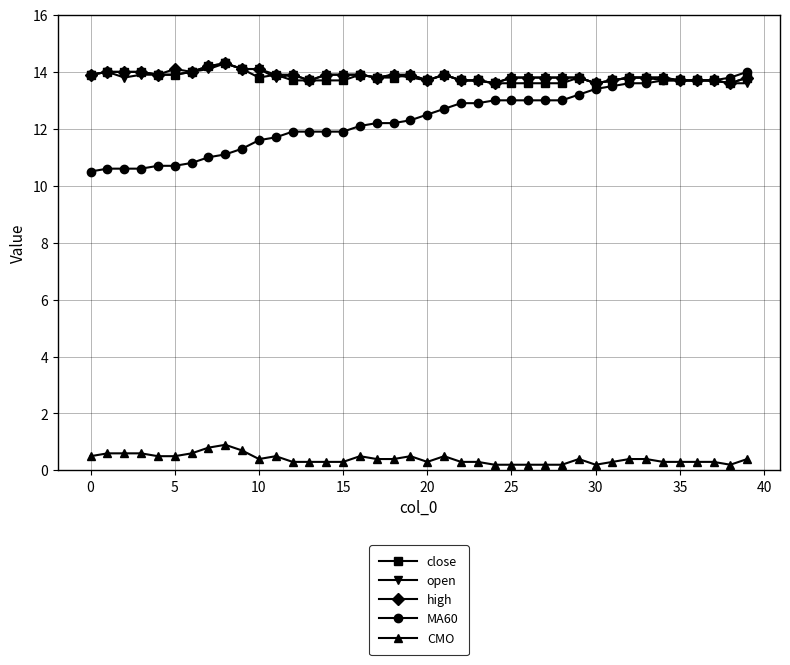

True or false: CMO has more than 1 interior local peaks.

True